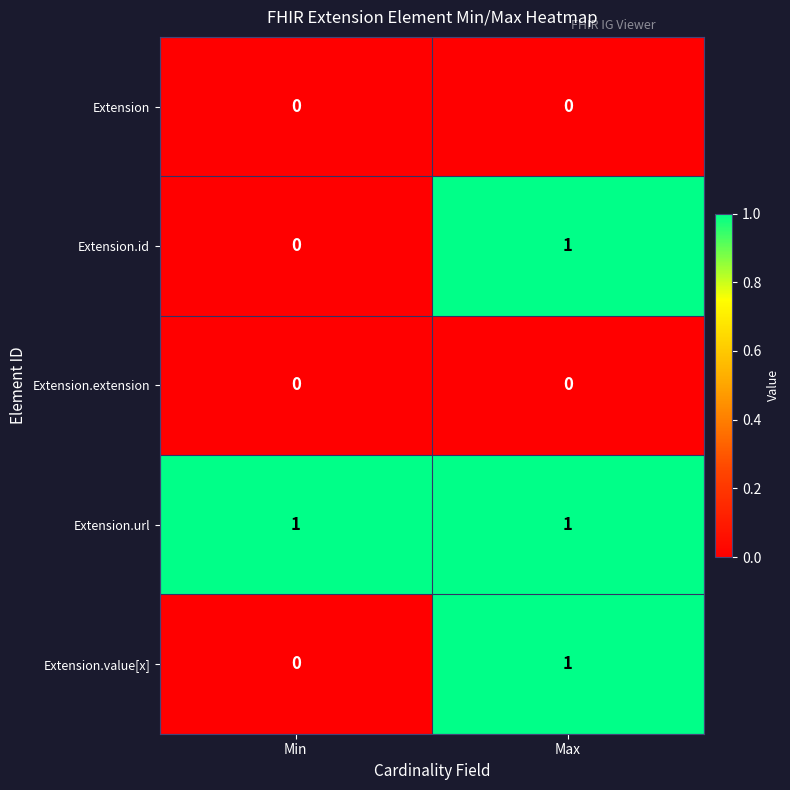

List the labels in order of Extension.id value, largest first.

Max, Min